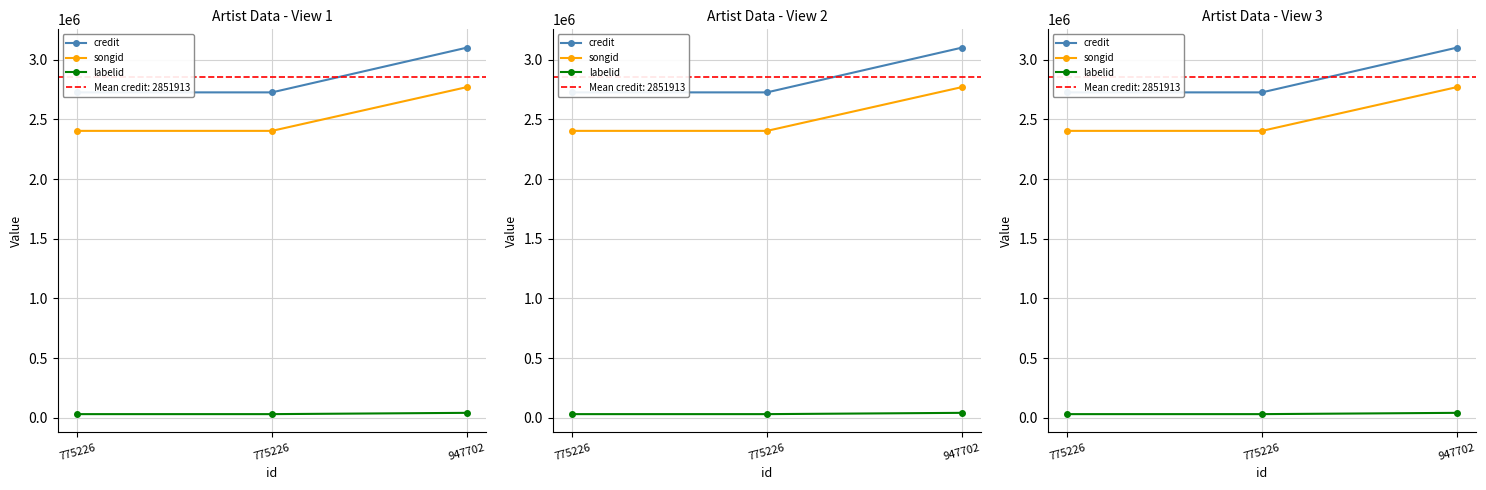

How many distinct data groups are displayed?

3